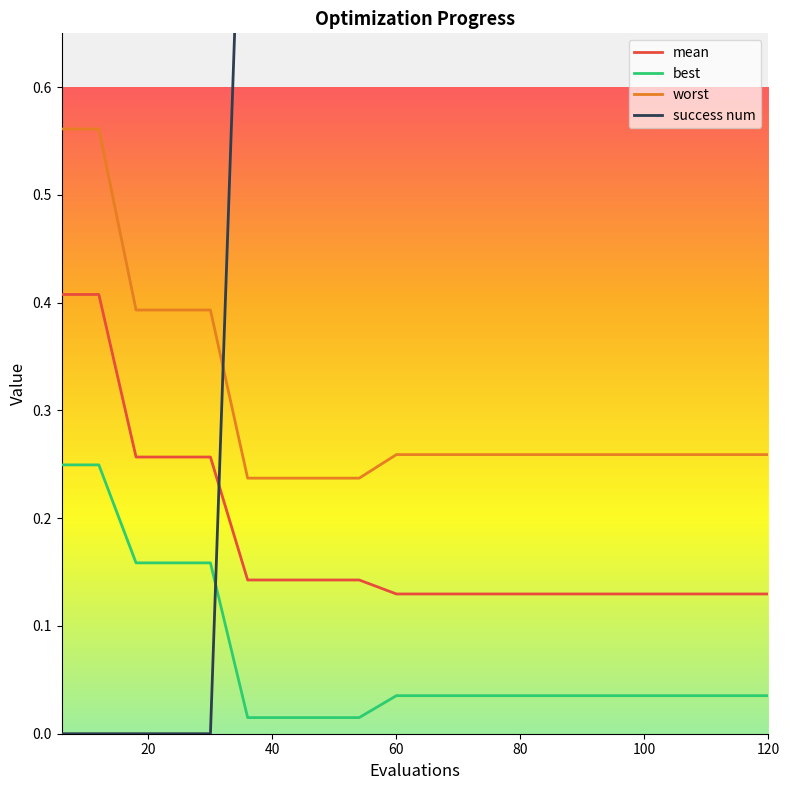

What is the maximum value for worst?

0.6